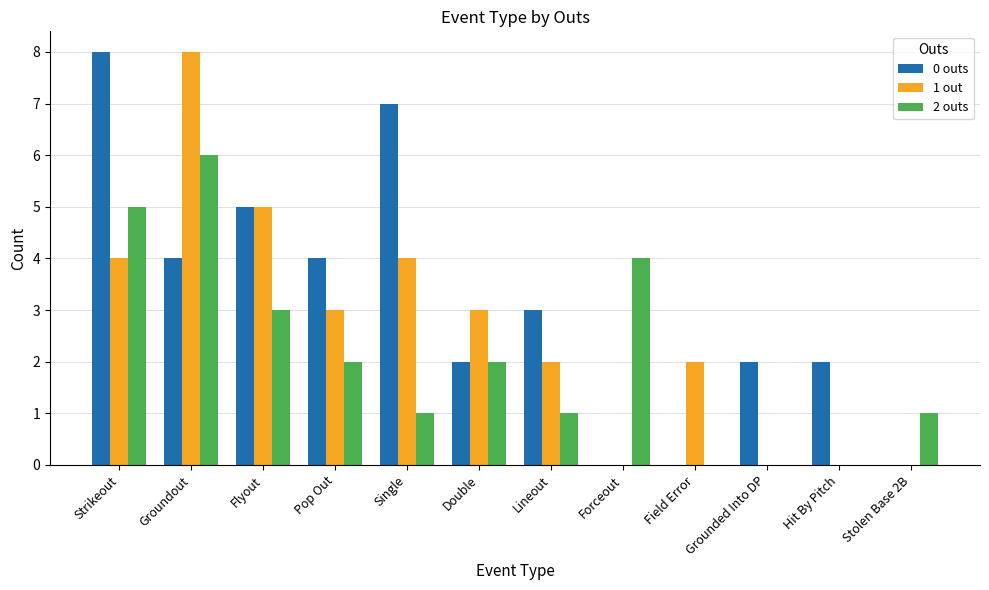

Reading left to right, what are all the values shown in this chart?

0 outs: 8	4	5	4	7	2	3	0	0	2	2	0
1 out: 4	8	5	3	4	3	2	0	2	0	0	0
2 outs: 5	6	3	2	1	2	1	4	0	0	0	1